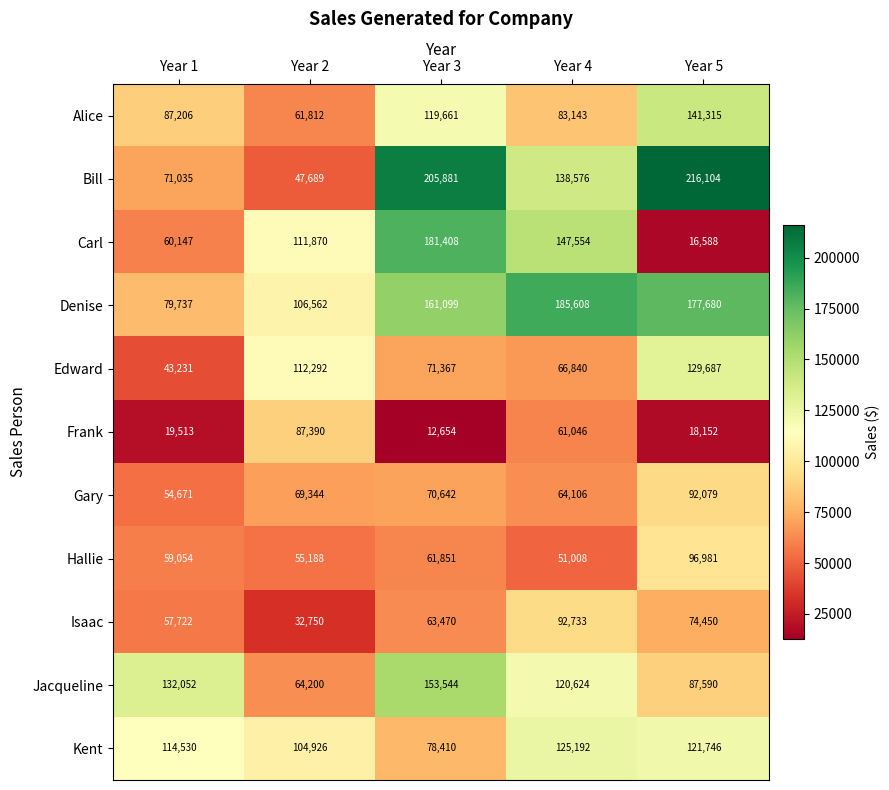

Which series has the largest total across all categories?

Denise